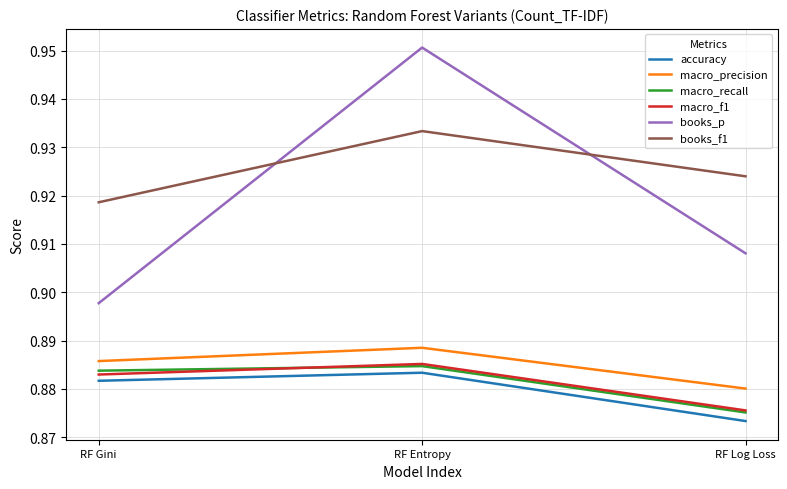

What is the total value across all series at RF Log Loss?

5.3